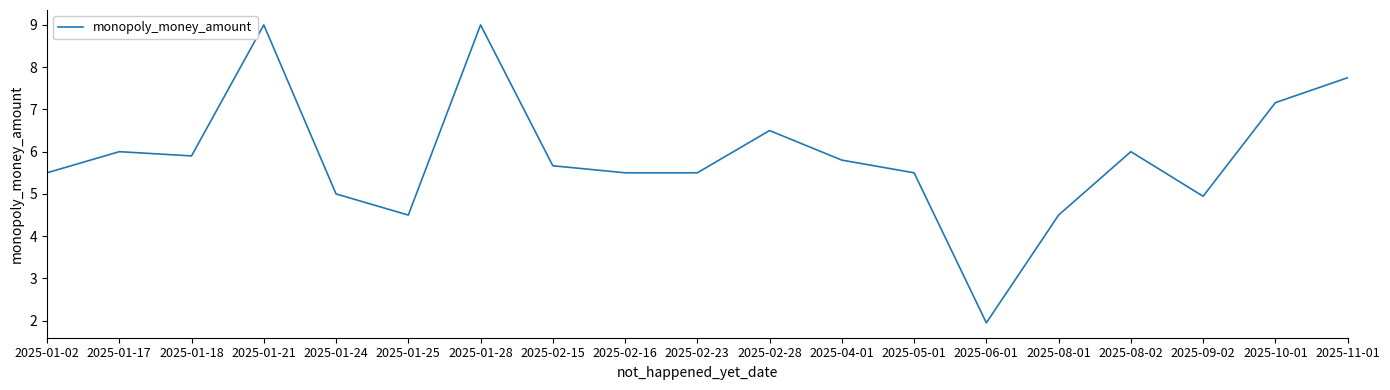

At which category does the chart reach its minimum across all series?

2025-06-01